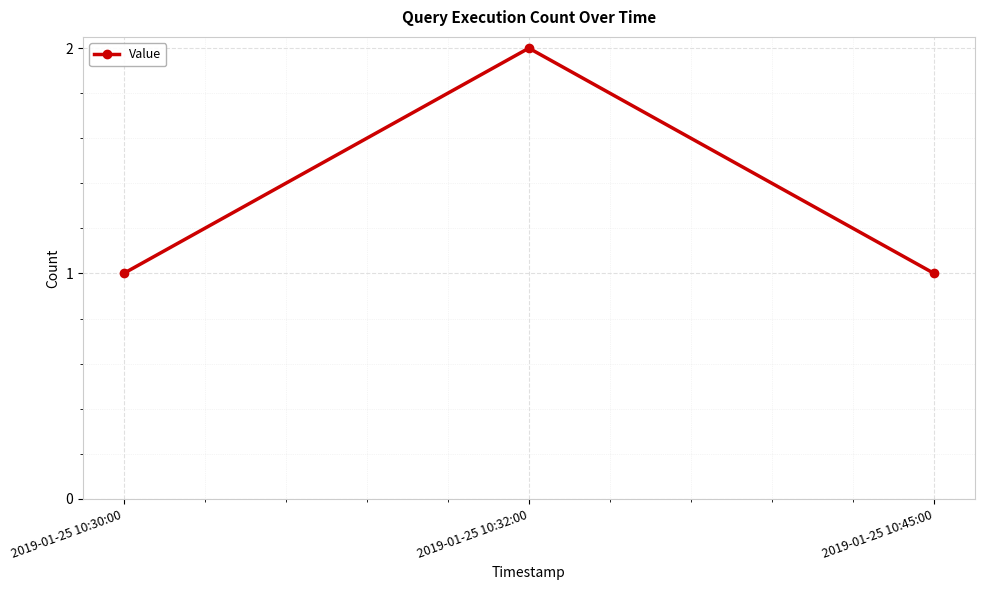

Is it true that the value at 2019-01-25 10:45:00 is 1?

True